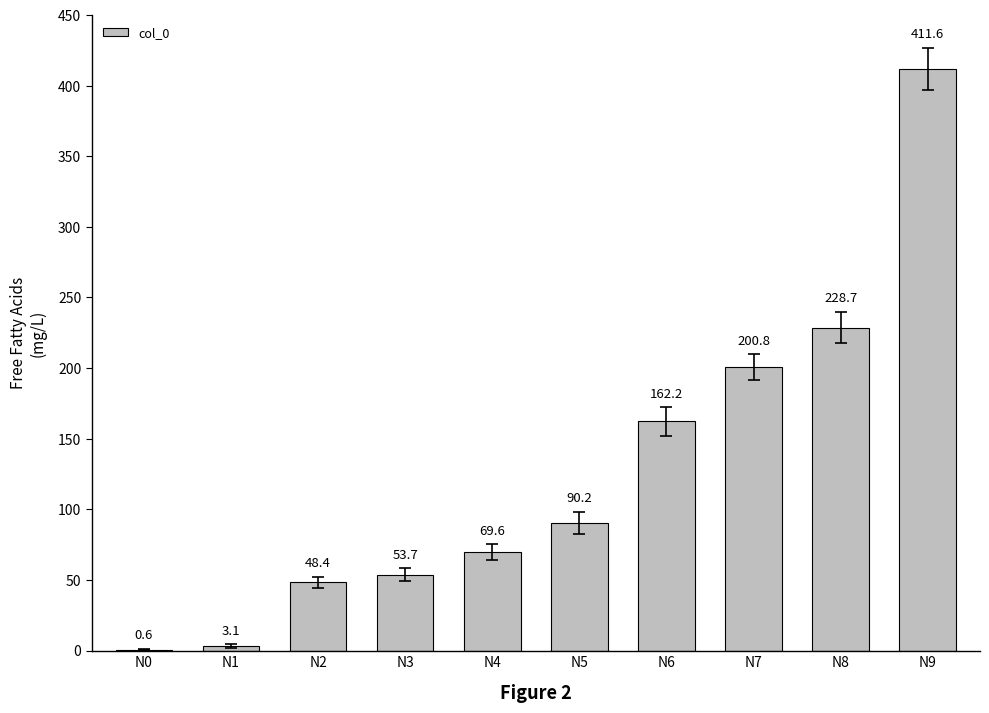

At which label does the data first exceed 90?

N5